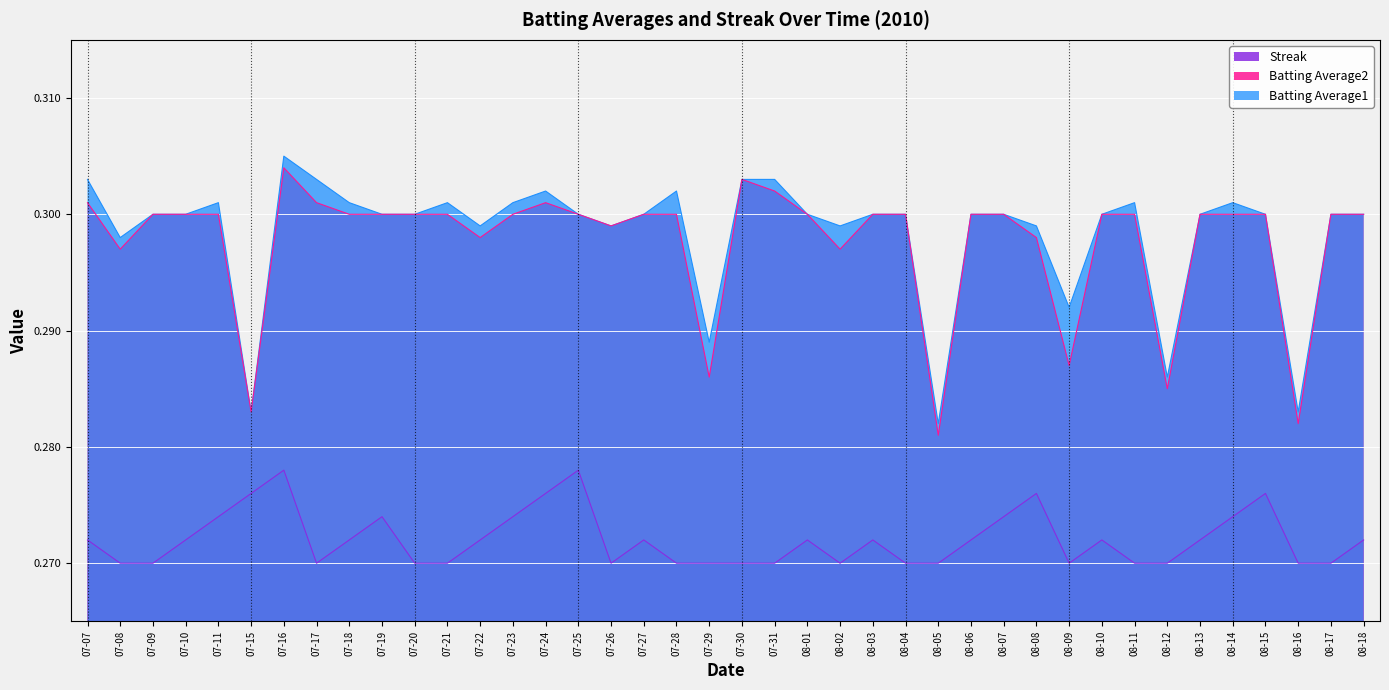

Which label corresponds to the largest value in the chart?

07-16